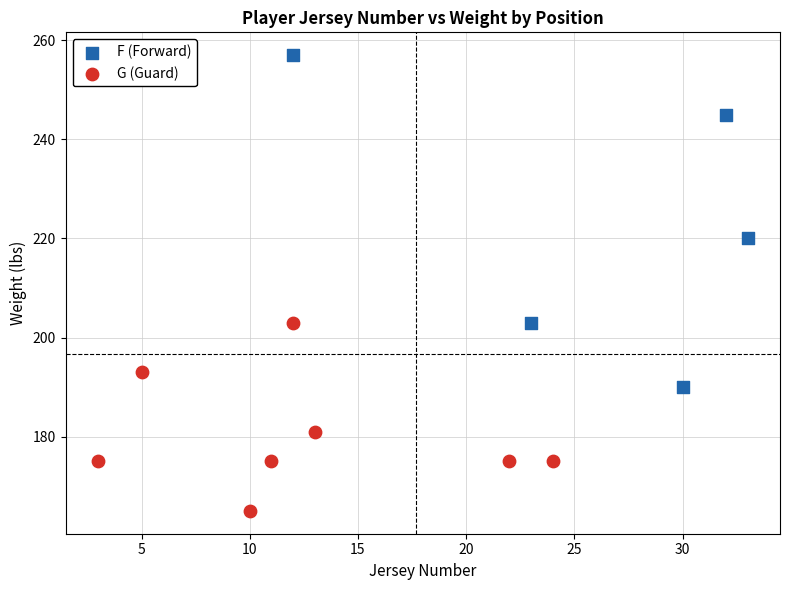

Which series has the largest Y range (max minus min)?

F (Forward)